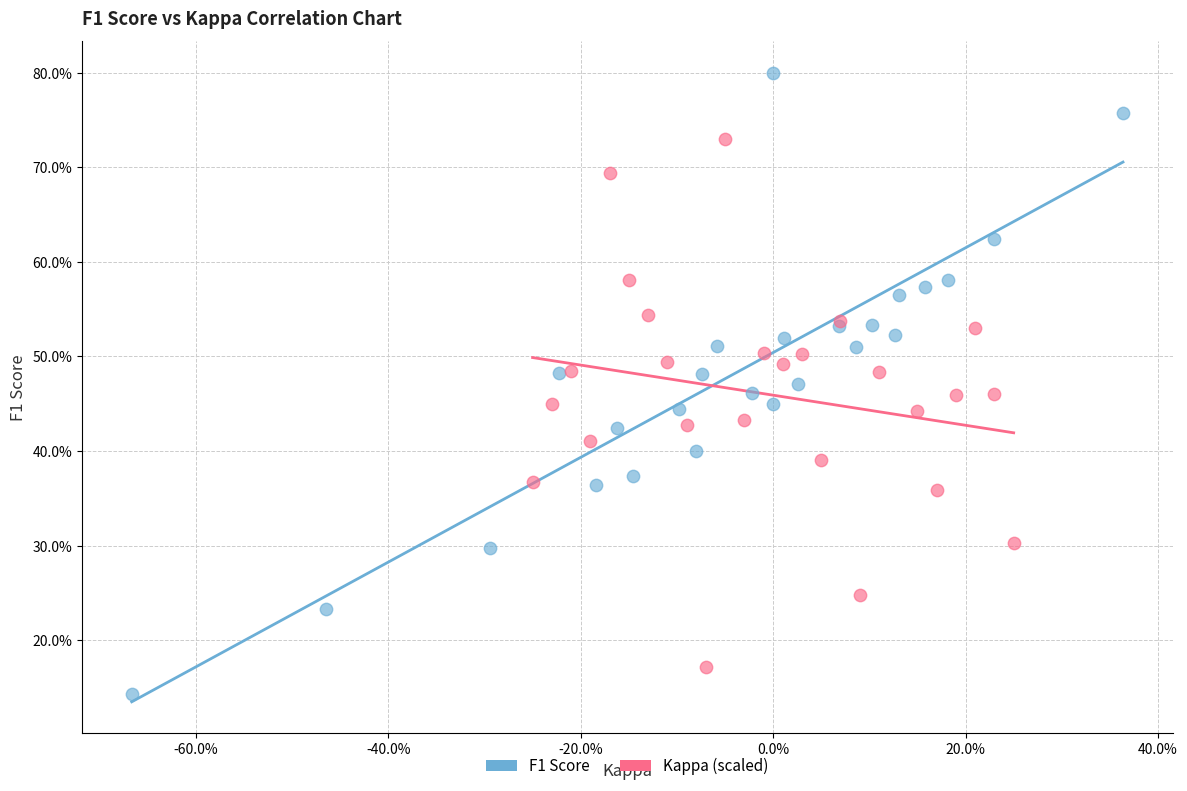

Which series contains the lowest Y value?

F1 Score